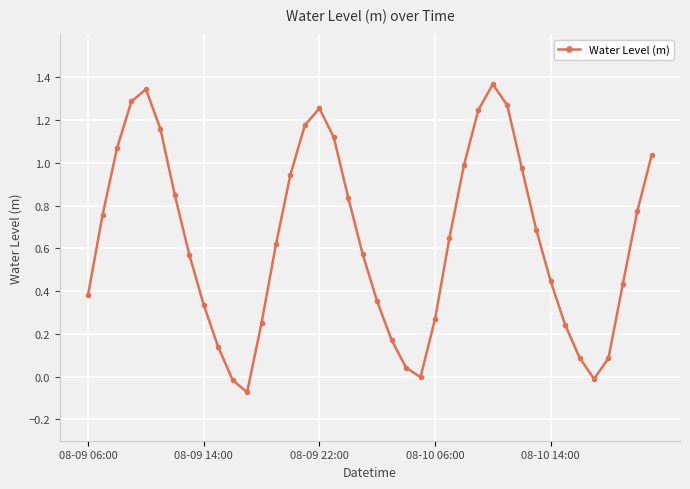

What is the sum of all values?

25.7